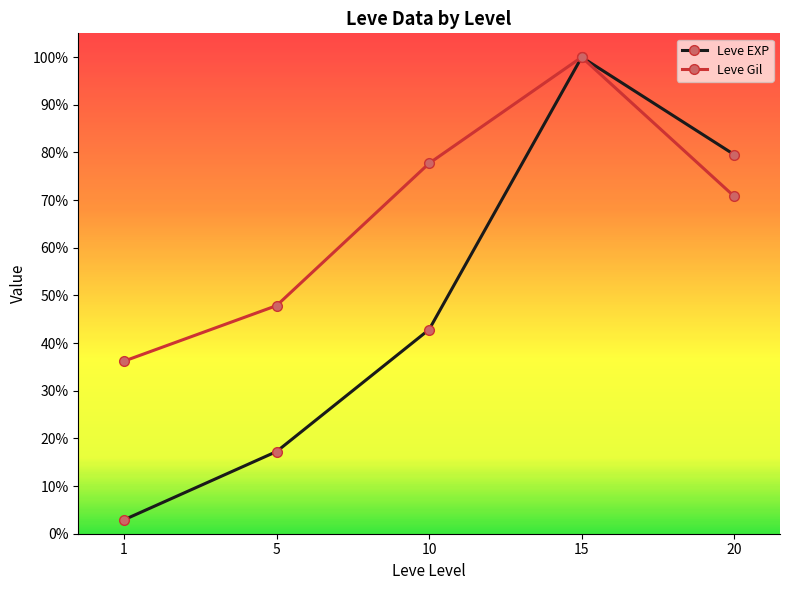

True or false: Leve Gil has a value of 0.3 at 5.

False